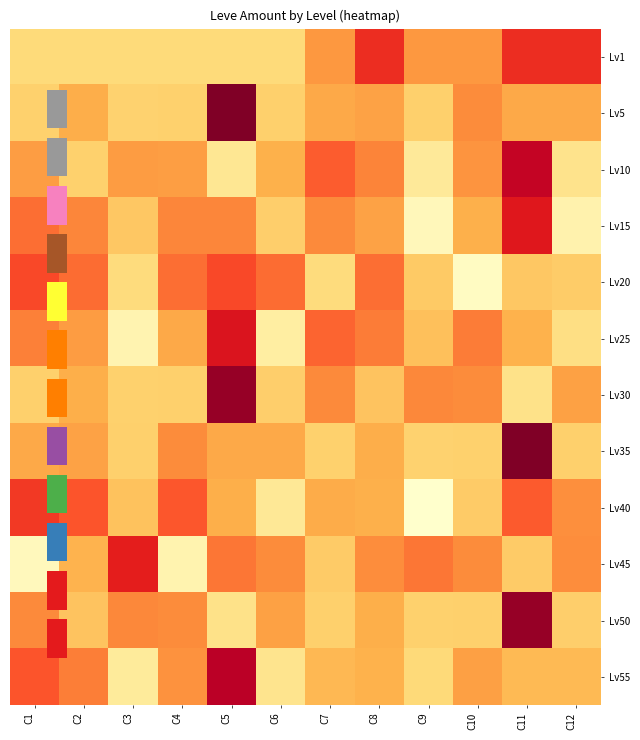

At which label does Lv40 reach its minimum?

C9